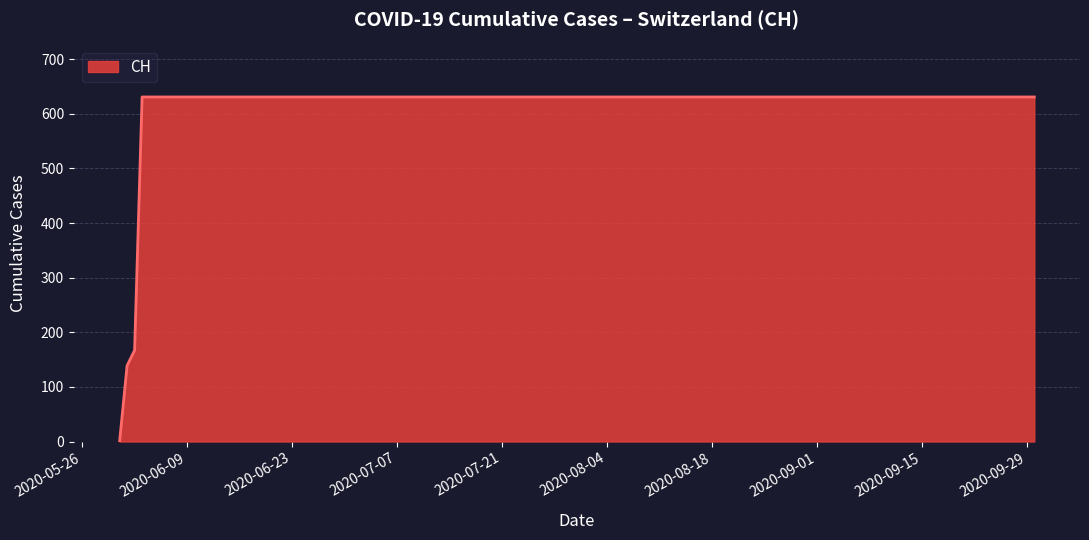

Reading right to left, extract all data points from this chart.

631	631	631	631	631	631	631	631	631	631	631	631	631	631	167	139	0